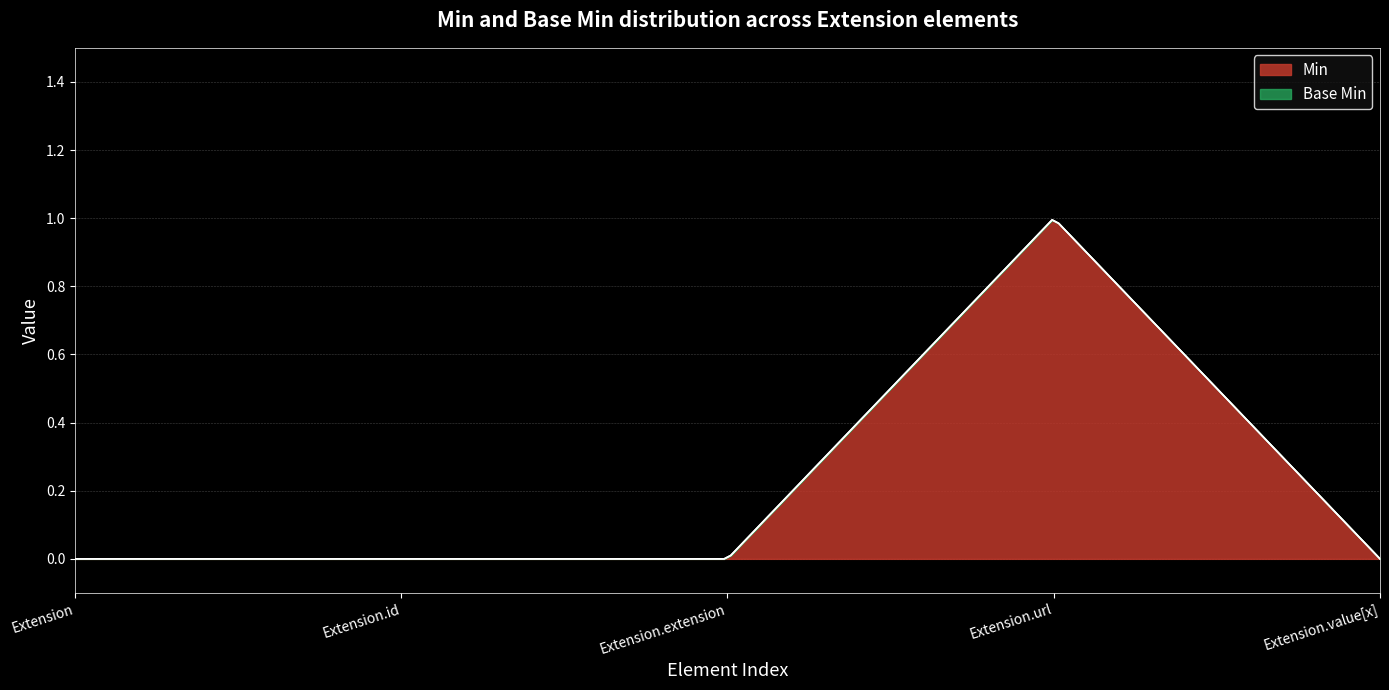

Reading right to left, list all the values displayed in this chart.

Min: Extension.value[x]=0	Extension.url=1	Extension.extension=0	Extension.id=0	Extension=0
Base Min: Extension.value[x]=0	Extension.url=1	Extension.extension=0	Extension.id=0	Extension=0